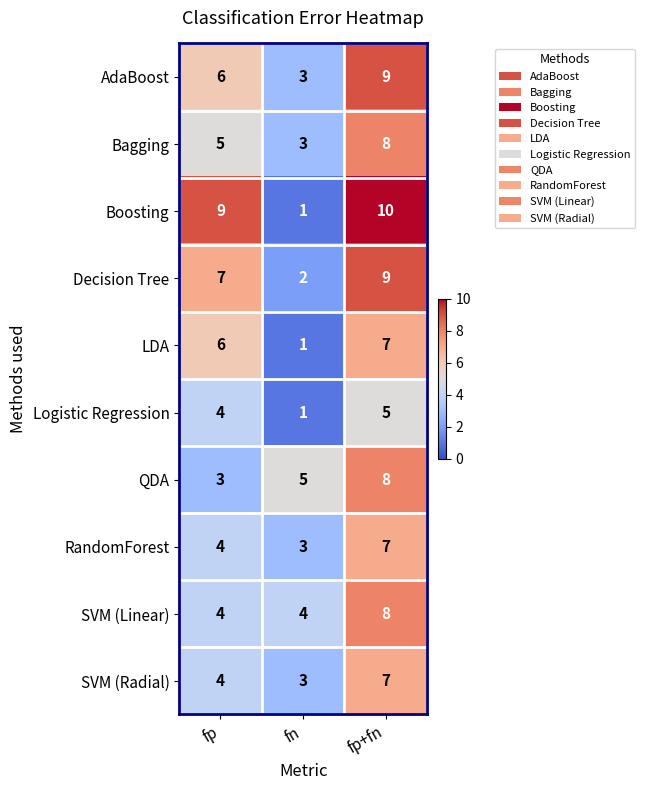

Reading left to right, list all the values displayed in this chart.

AdaBoost: fp=6	fn=3	fp+fn=9
Bagging: fp=5	fn=3	fp+fn=8
Boosting: fp=9	fn=1	fp+fn=10
Decision Tree: fp=7	fn=2	fp+fn=9
LDA: fp=6	fn=1	fp+fn=7
Logistic Regression: fp=4	fn=1	fp+fn=5
QDA: fp=3	fn=5	fp+fn=8
RandomForest: fp=4	fn=3	fp+fn=7
SVM (Linear): fp=4	fn=4	fp+fn=8
SVM (Radial): fp=4	fn=3	fp+fn=7